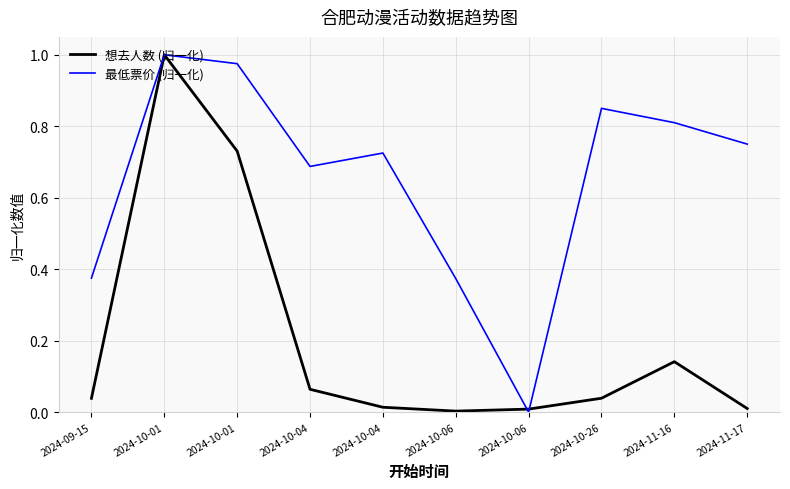

Reading left to right, list all the values displayed in this chart.

想去人数 (归一化): 2024-09-15=0.0	2024-10-01=1.0	2024-10-01=0.7	2024-10-04=0.1	2024-10-04=0.0	2024-10-06=0.0	2024-10-06=0.0	2024-10-26=0.0	2024-11-16=0.1	2024-11-17=0.0
最低票价 (归一化): 2024-09-15=0.4	2024-10-01=1.0	2024-10-01=1.0	2024-10-04=0.7	2024-10-04=0.7	2024-10-06=0.4	2024-10-06=0.0	2024-10-26=0.8	2024-11-16=0.8	2024-11-17=0.8